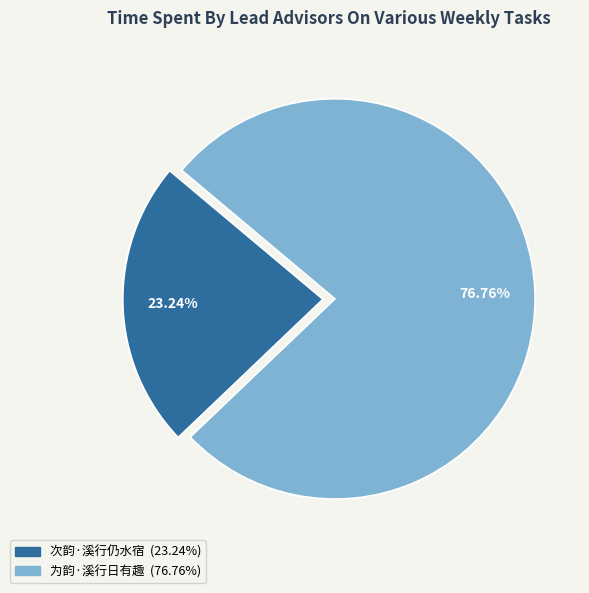

Which slice is the largest?

为韵·溪行日有趣